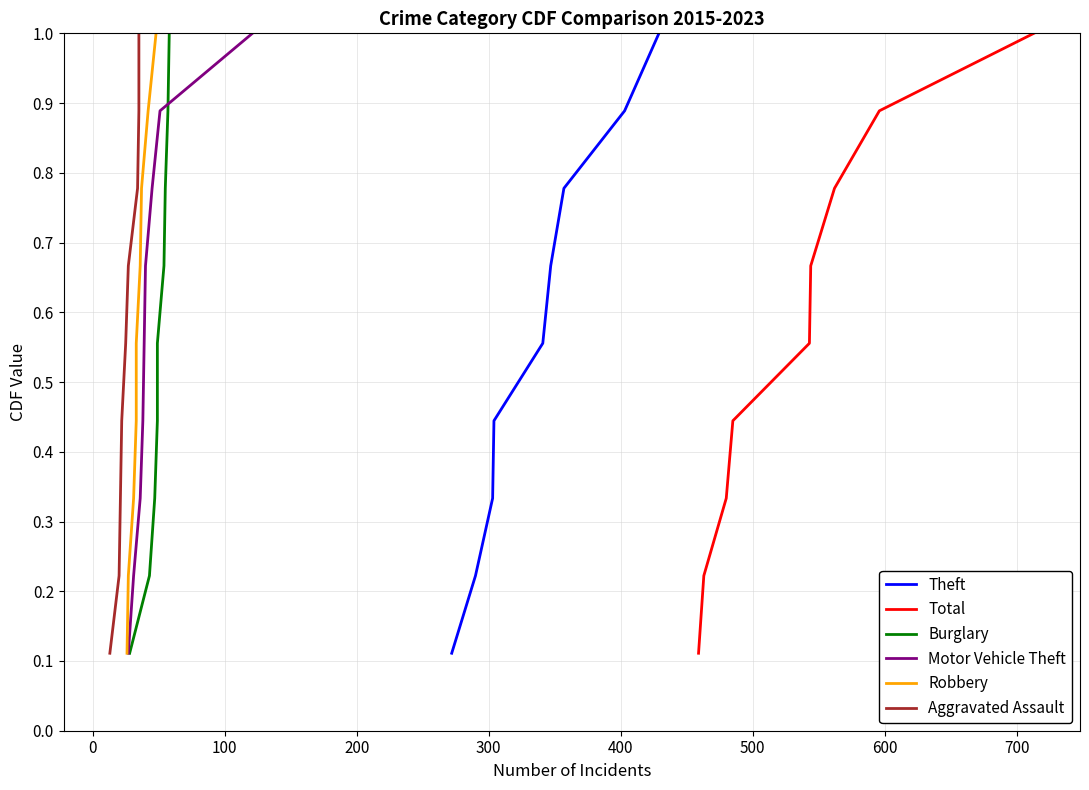

What is the label of the 7th point from the left?

500